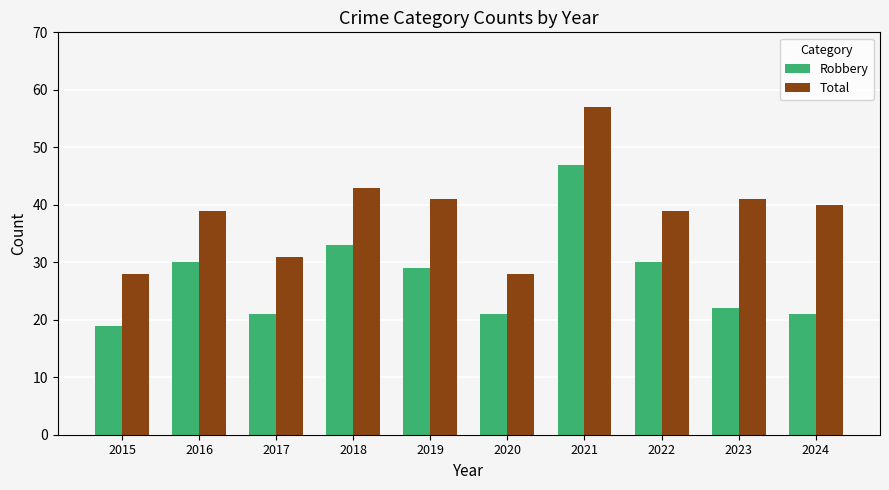

How many bars are there in each group?

2